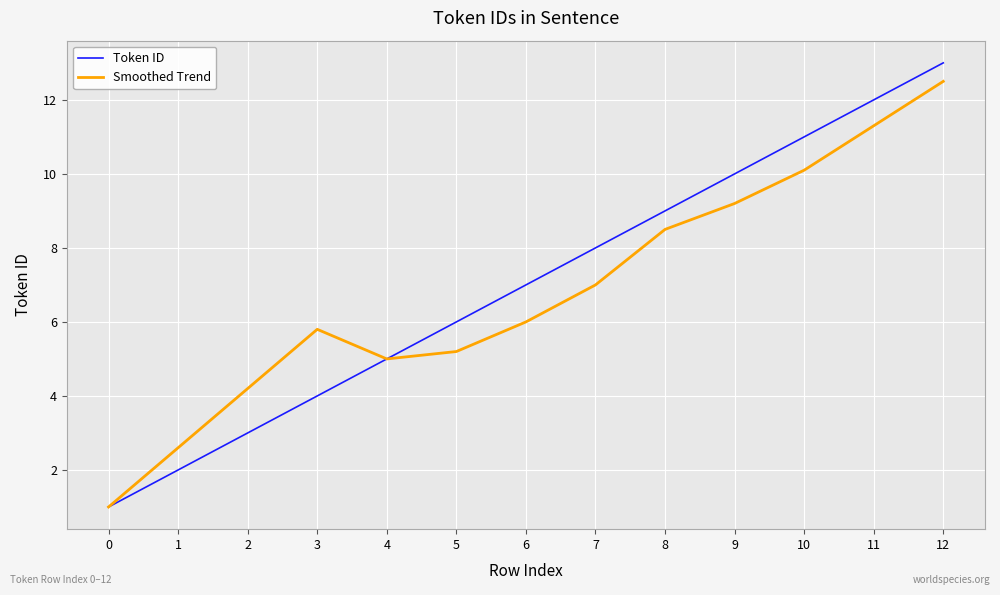

Is the value of Smoothed Trend at 3 greater than the value of Token ID at 3?

Yes